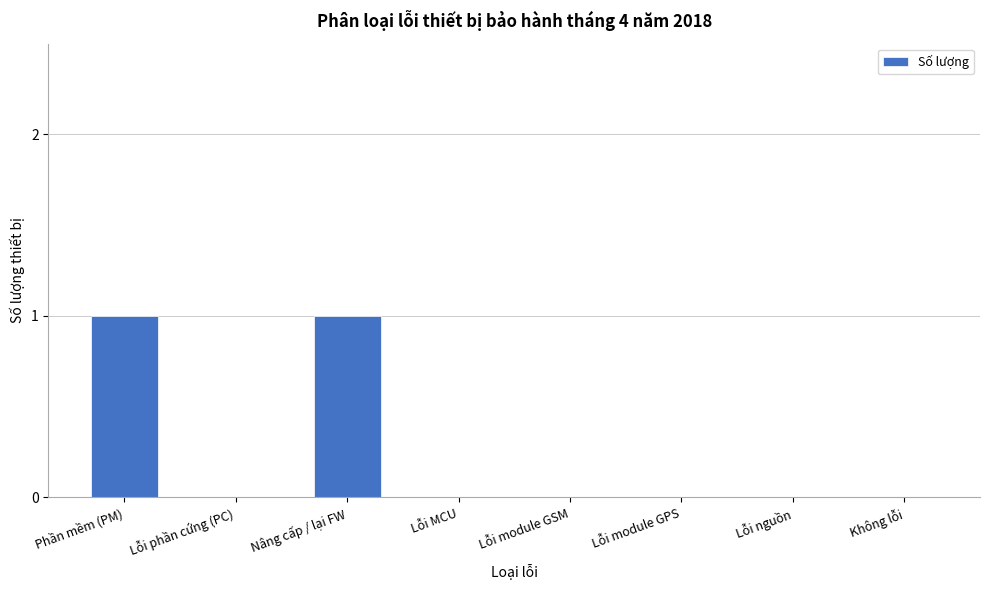

Reading right to left, transcribe all the data shown in this chart.

Không lỗi=0	Lỗi nguồn=0	Lỗi module GPS=0	Lỗi module GSM=0	Lỗi MCU=0	Nâng cấp / lại FW=1	Lỗi phần cứng (PC)=0	Phần mềm (PM)=1